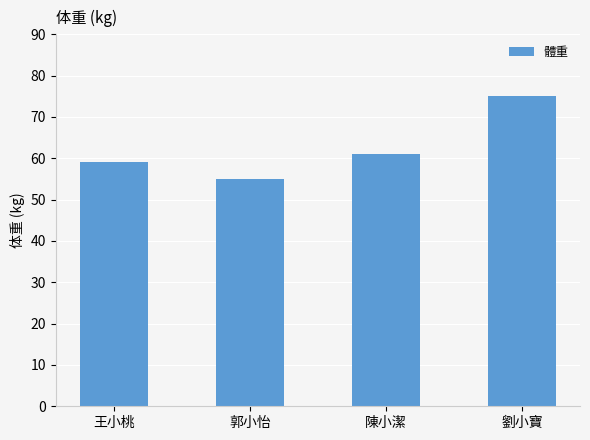

The value at 郭小怡 is 55. True or false?

True